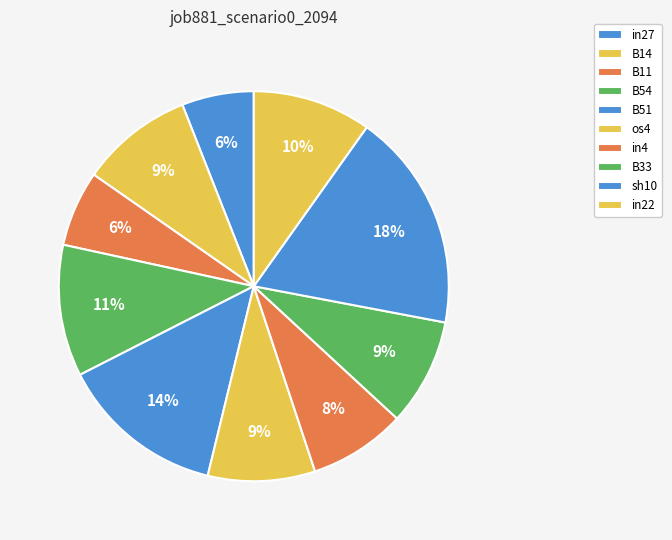

How many slices are in this pie chart?

10